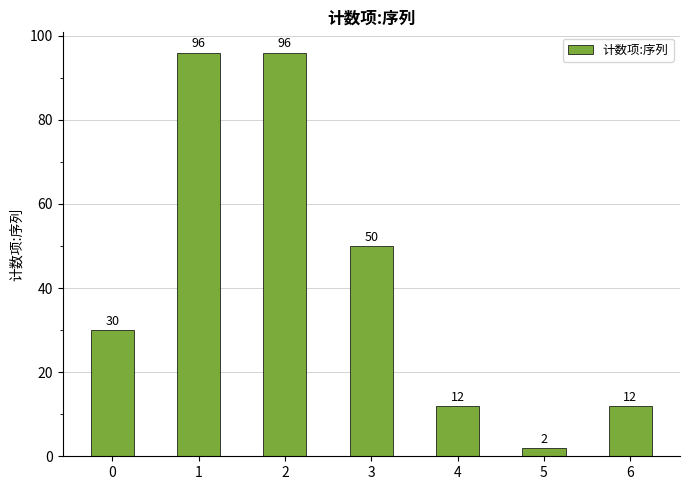

How many data points are less than 30?

3